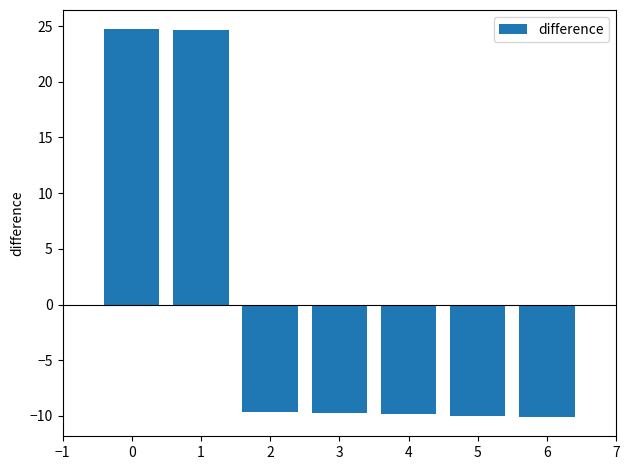

What is the smallest value displayed?

-10.1